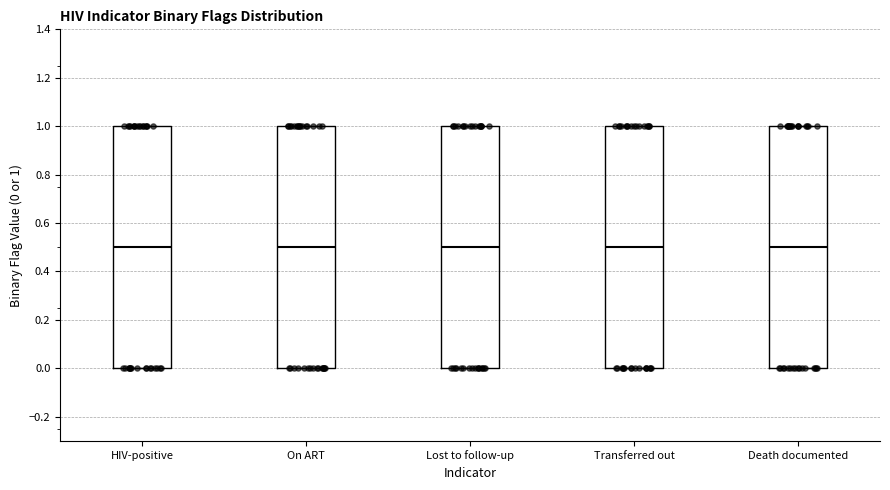

Where is the lower edge of the box for On ART on the y-axis? The values are not printed on the chart, so give them approximately, as read against the axis.

0.0